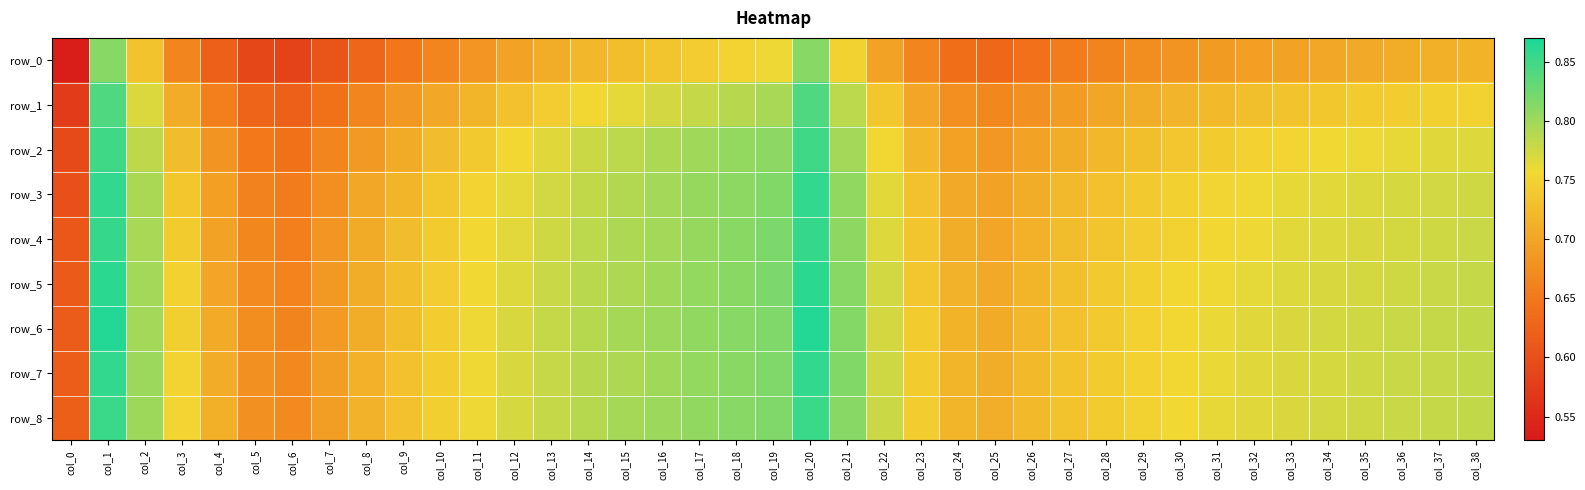

What is the sum of the row_4 values at col_24 and col_18?

1.5